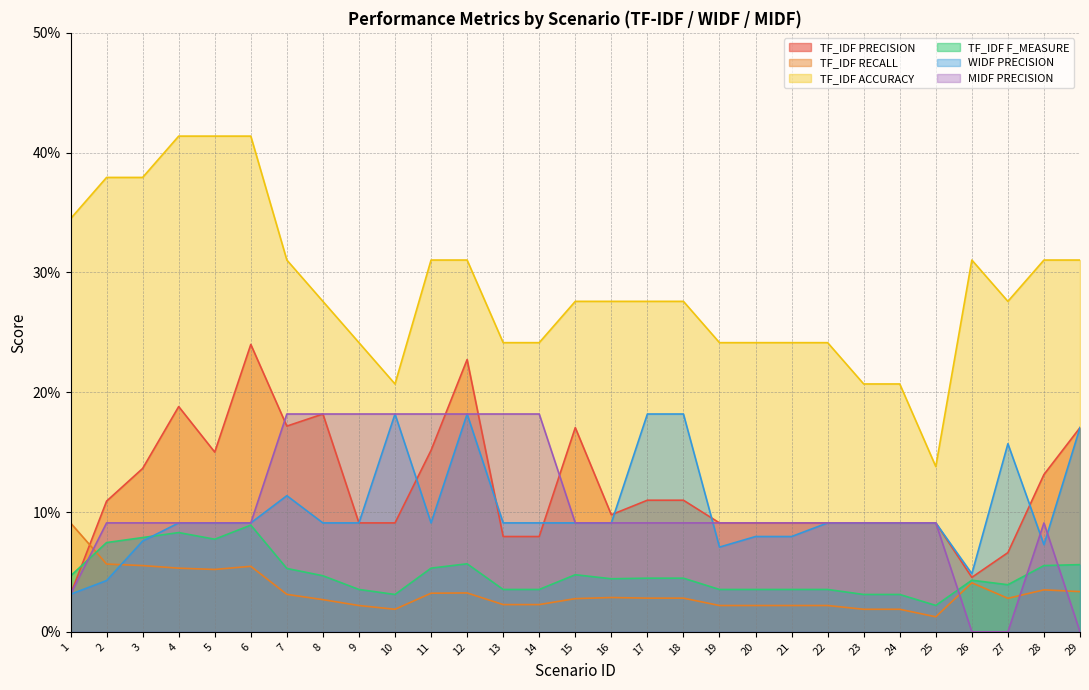

At how many categories does at least one series exceed 0?

29